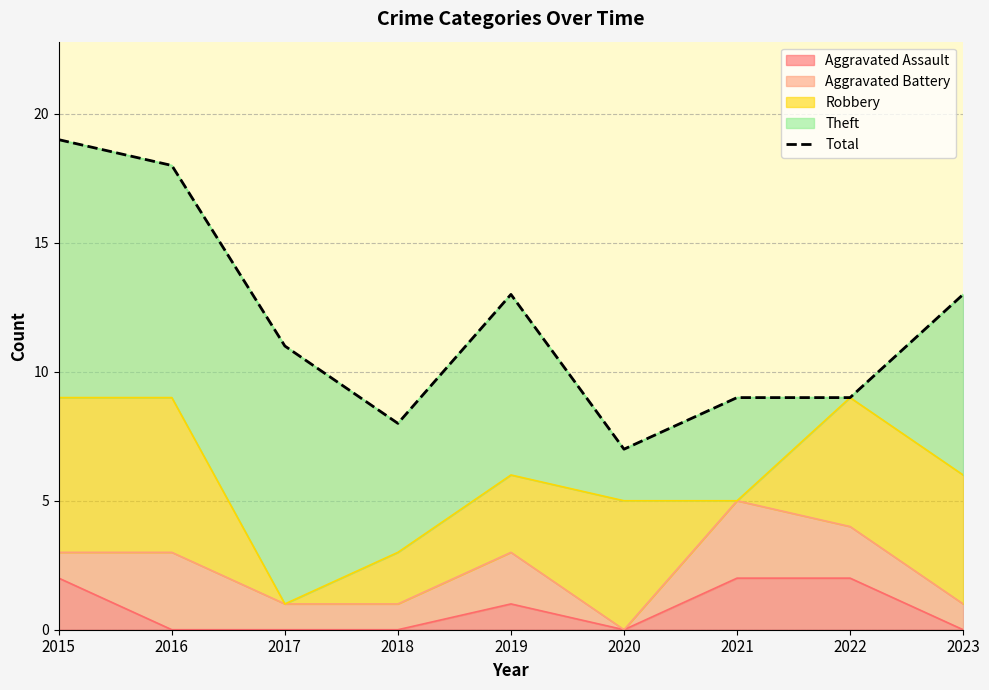

What is the difference between the maximum and second lowest values?

11